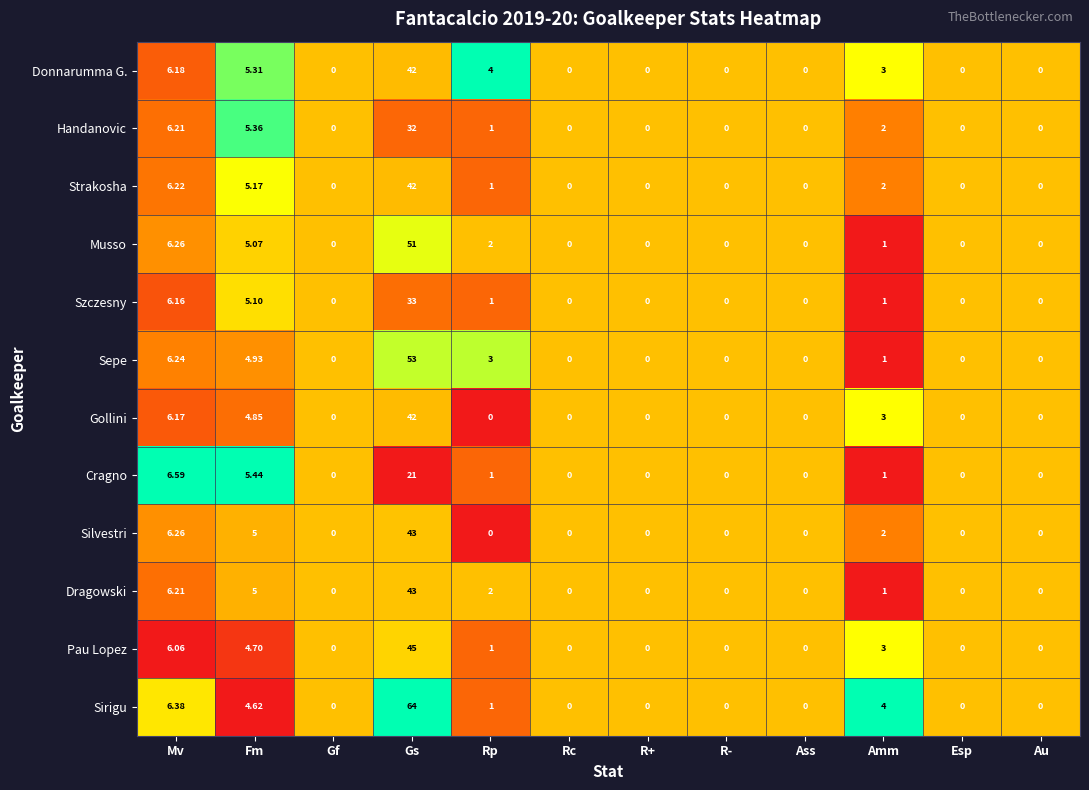

Which series has the widest spread of values?

Sirigu